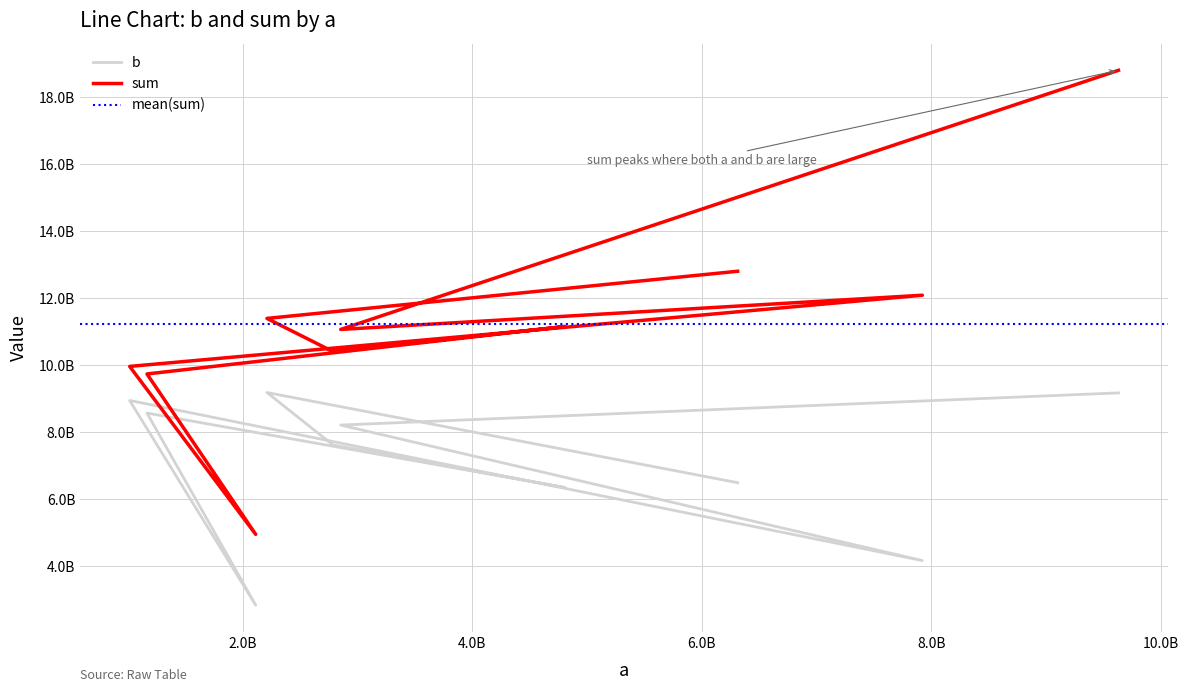

Reading left to right, extract all data points from this chart.

b: 6489775193	9182300104	7616528129	6345211667	8568673084	2832687036	8944903361	4165075982	8210506092	9171376757
sum: 12803112826	11394960993	10404290769	11153318075	9736502388	4947594204	9961856879	12087236407	11065658297	18802151939